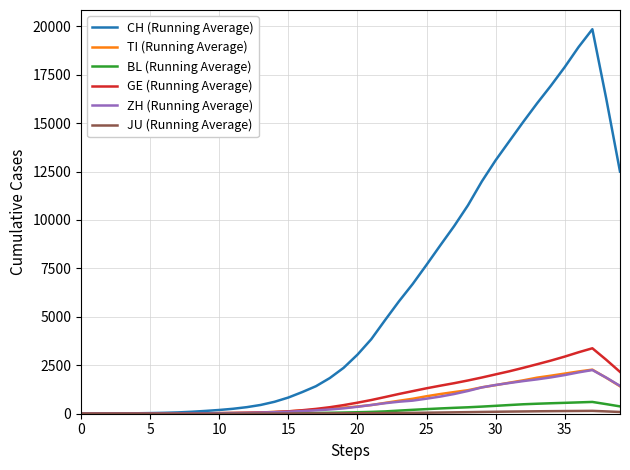

Does the chart display data point markers on the line(s)?

No